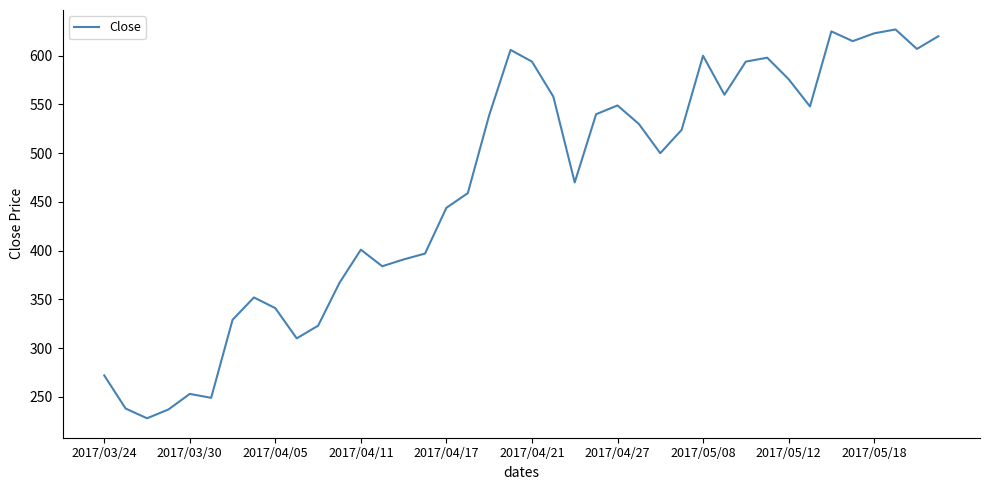

What is the difference between the maximum and minimum values?

399